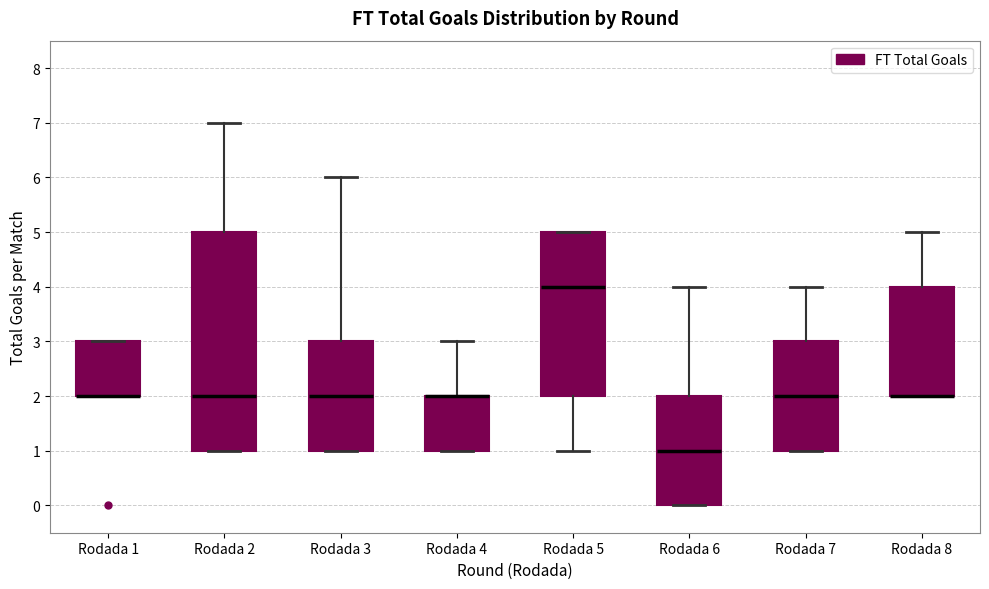

Reading left to right, read every box against the y-axis: the position of its median line, the range the box covers, and the ends of its whiskers. The values are not printed on the chart, so give them approximately, as read against the axis.

Rodada 1: median 2 (drawn on the box's lower edge), box 2 to 3, whiskers 2 to 3
Rodada 2: median 2, box 1 to 5, whiskers 1 to 7
Rodada 3: median 2, box 1 to 3, whiskers 1 to 6
Rodada 4: median 2 (drawn on the box's upper edge), box 1 to 2, whiskers 1 to 3
Rodada 5: median 4, box 2 to 5, whiskers 1 to 5
Rodada 6: median 1, box 0 to 2, whiskers 0 to 4
Rodada 7: median 2, box 1 to 3, whiskers 1 to 4
Rodada 8: median 2 (drawn on the box's lower edge), box 2 to 4, whiskers 2 to 5